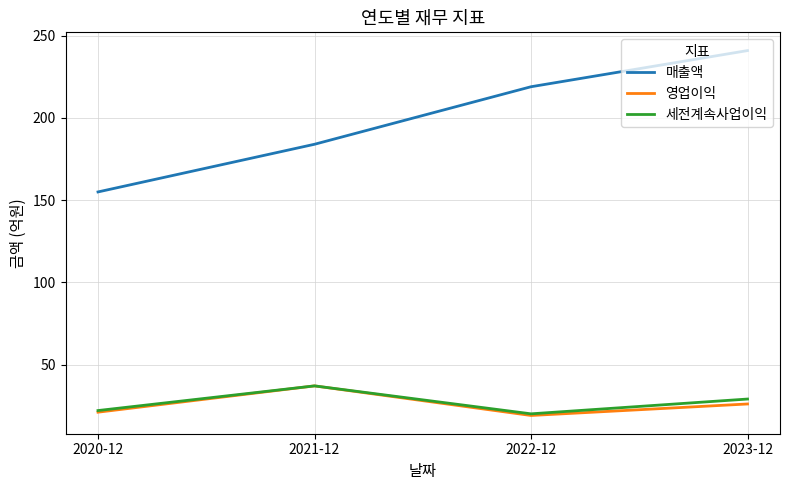

Is it true that 영업이익 equals 35 at 2023-12?

False